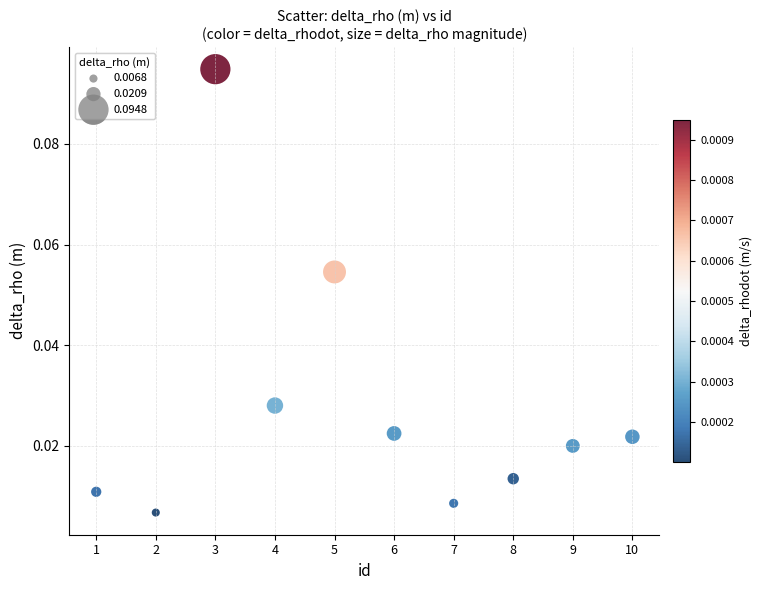

What is the average X value?

5.5